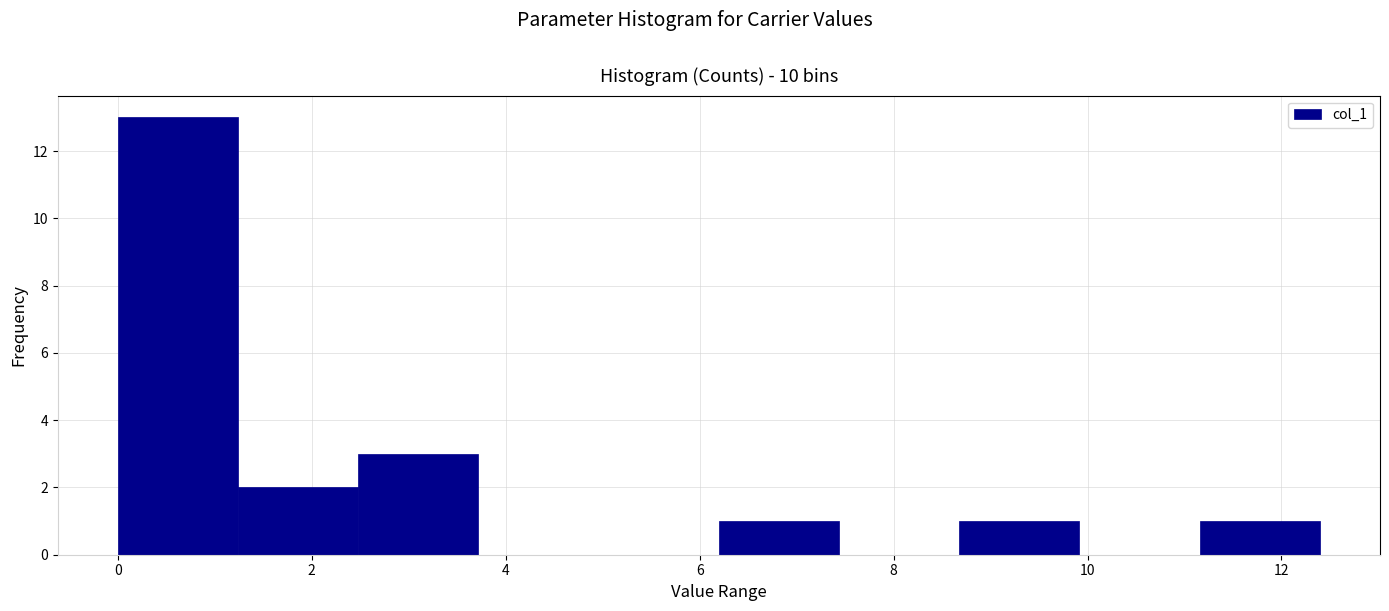

Which range on the x-axis has the tallest bar?

0.0 to 1.2